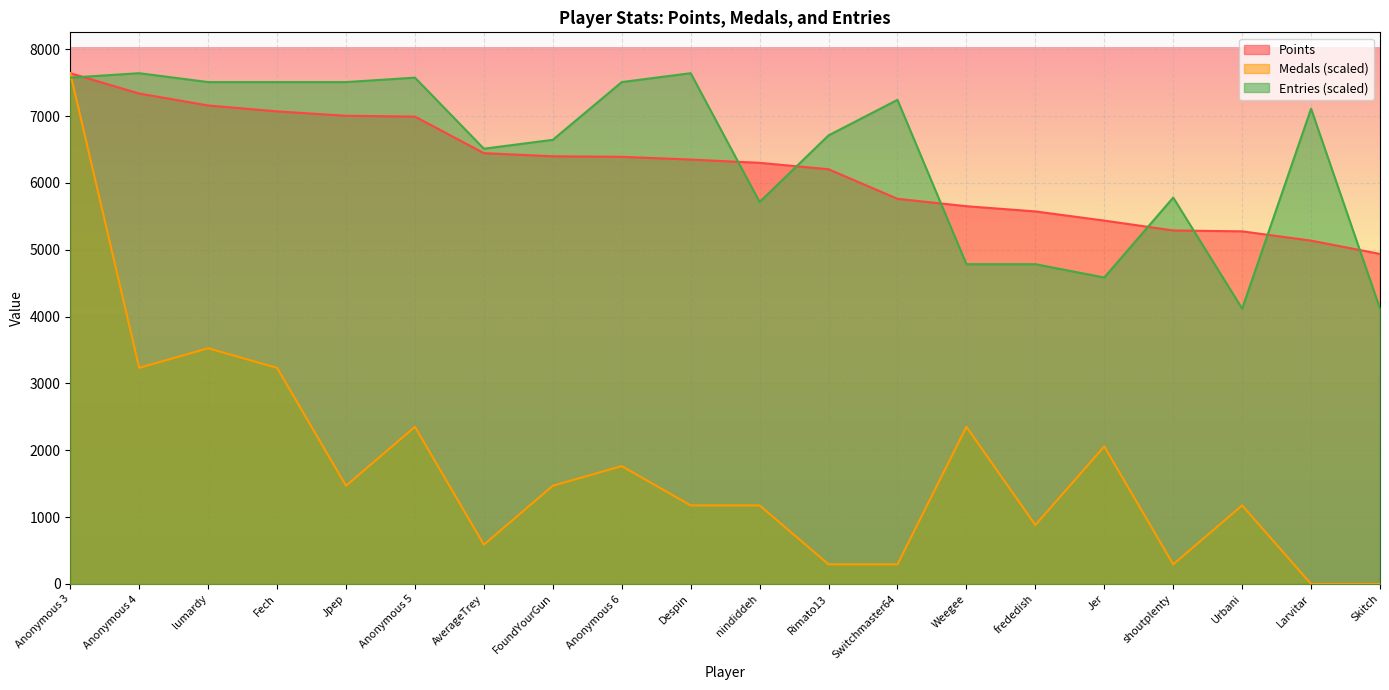

What position from the right is Jer?

5